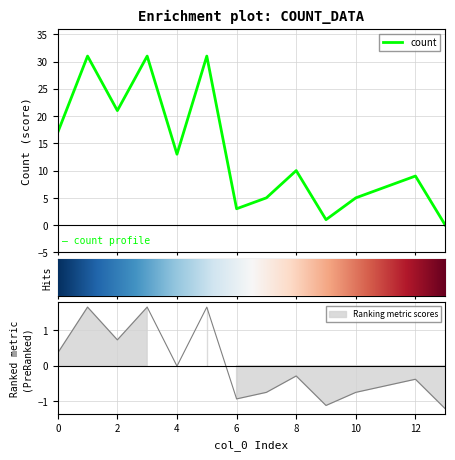

What is the sum of the values at 0 and 8?

27